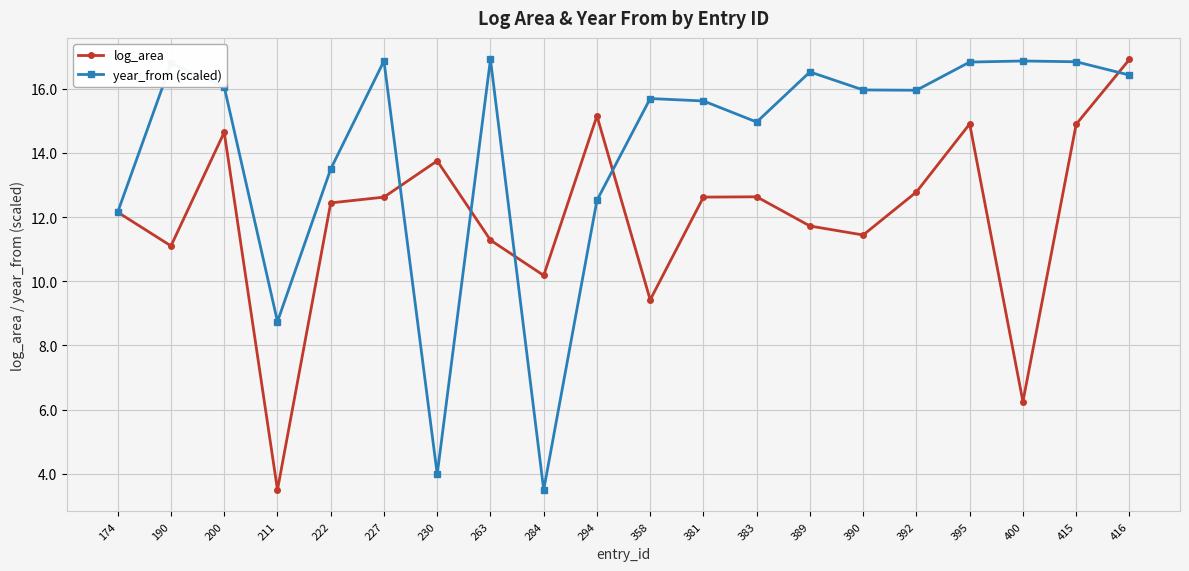

What is the total value across all series at 200?

30.7